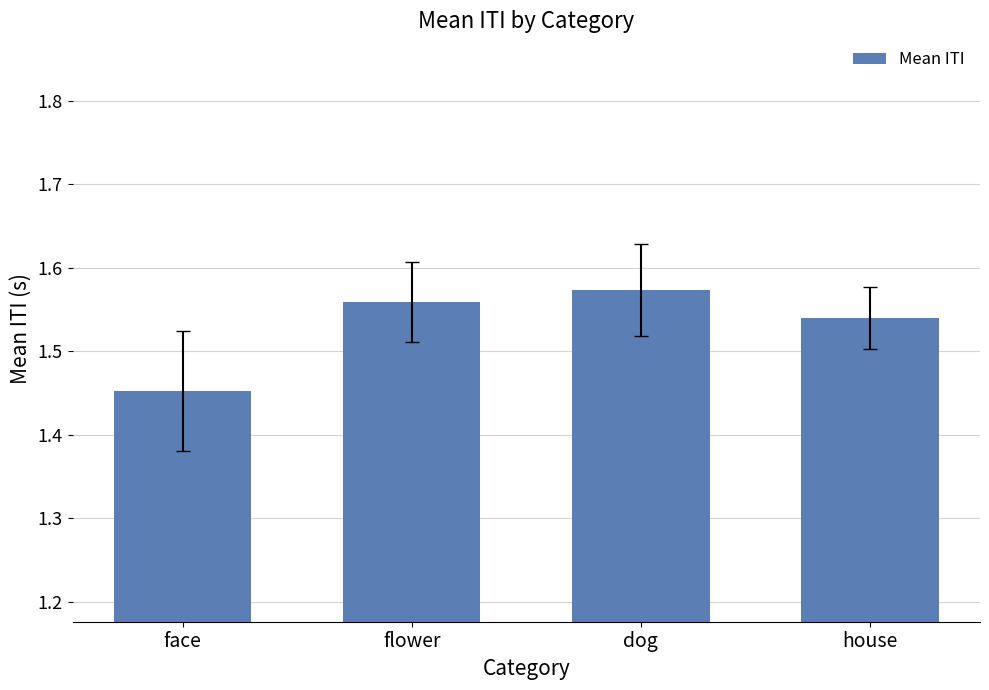

Which has a higher value, house or flower?

flower